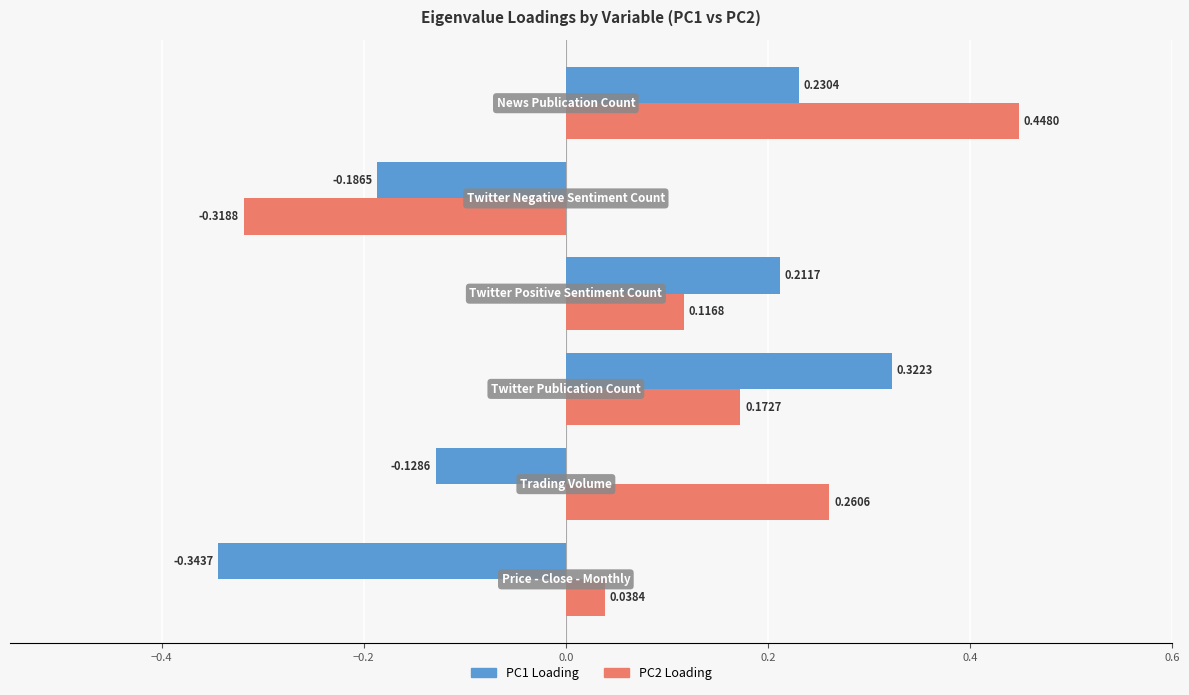

List the series in order of their overall mean, highest first.

PC2 Loading, PC1 Loading